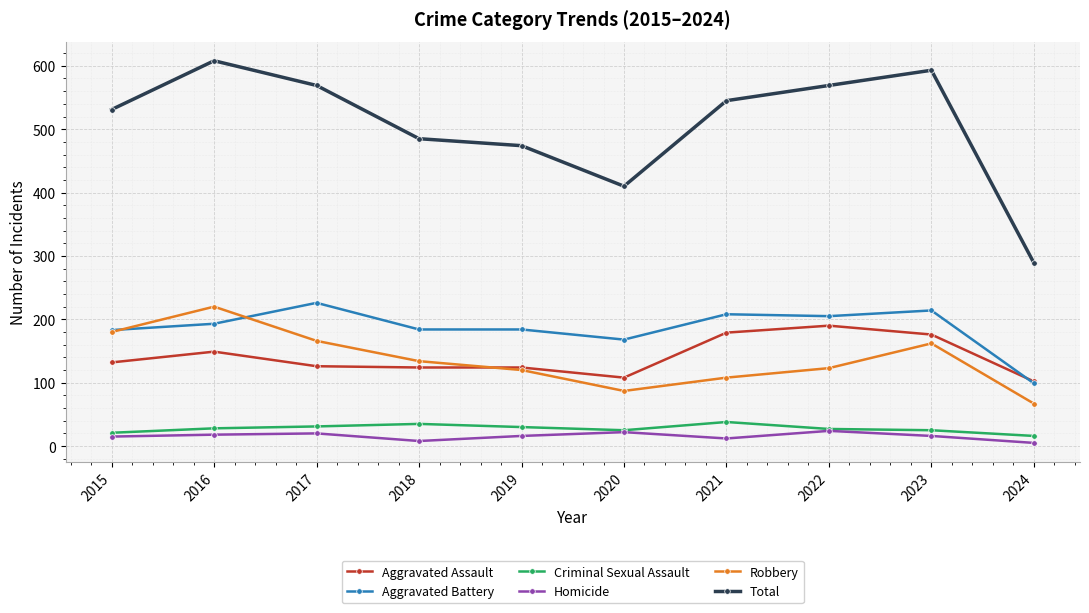

Which category has the lowest value in the Total series?

2024